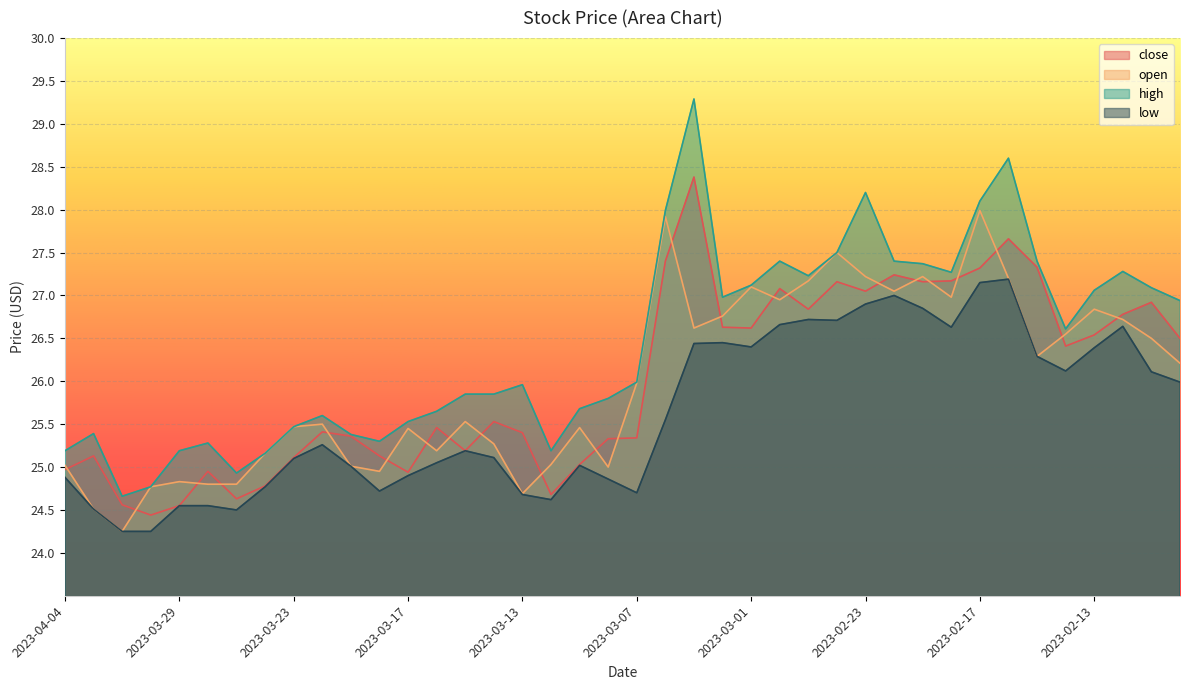

What is the difference between the highest and lowest values at 2023-03-22?

0.3